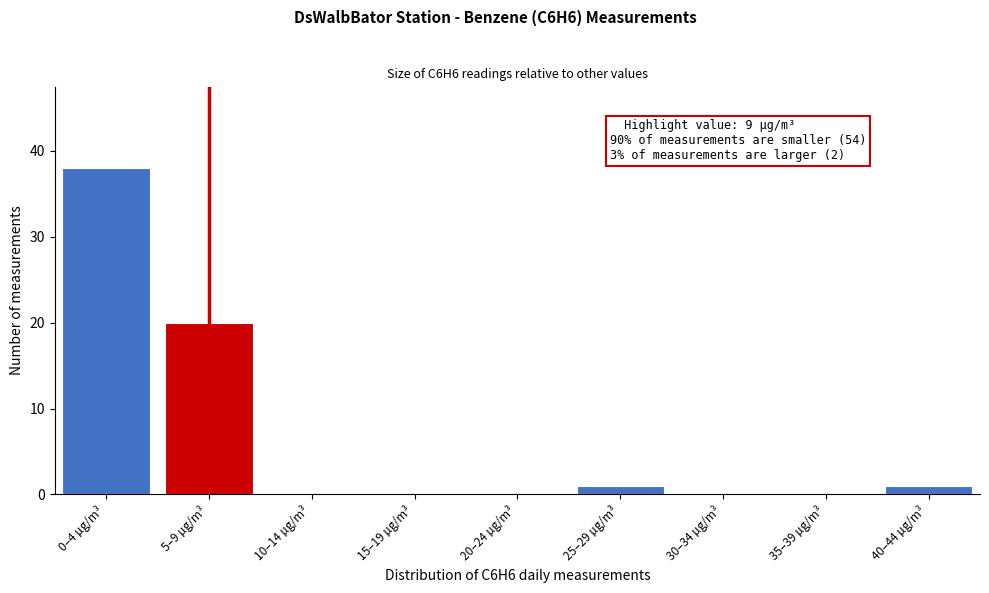

Reading left to right, transcribe all the data shown in this chart.

0–4 µg/m³=38	5–9 µg/m³=20	10–14 µg/m³=0	15–19 µg/m³=0	20–24 µg/m³=0	25–29 µg/m³=1	30–34 µg/m³=0	35–39 µg/m³=0	40–44 µg/m³=1